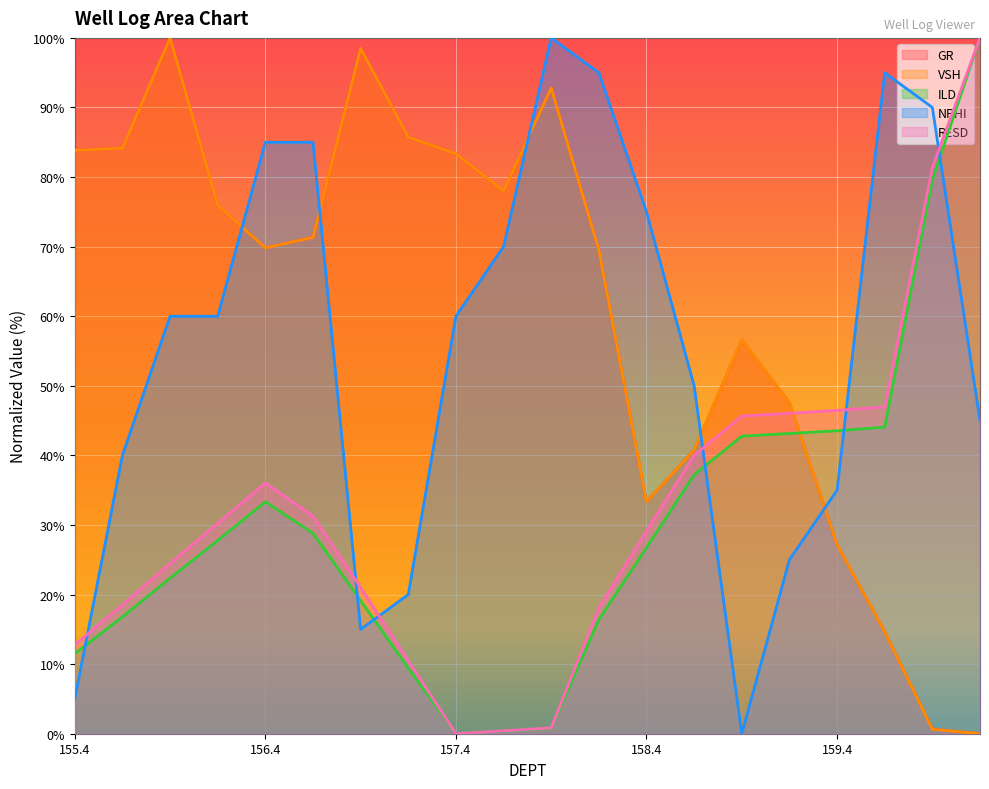

Count the number of data series in this chart.

5